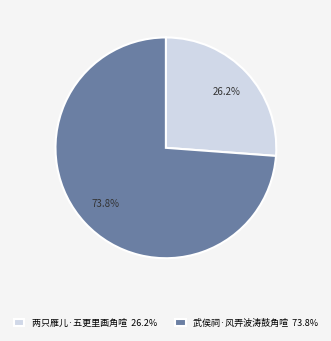

How much of the chart is everything except 武侯祠·风弄波涛鼓角喧?

26.2%